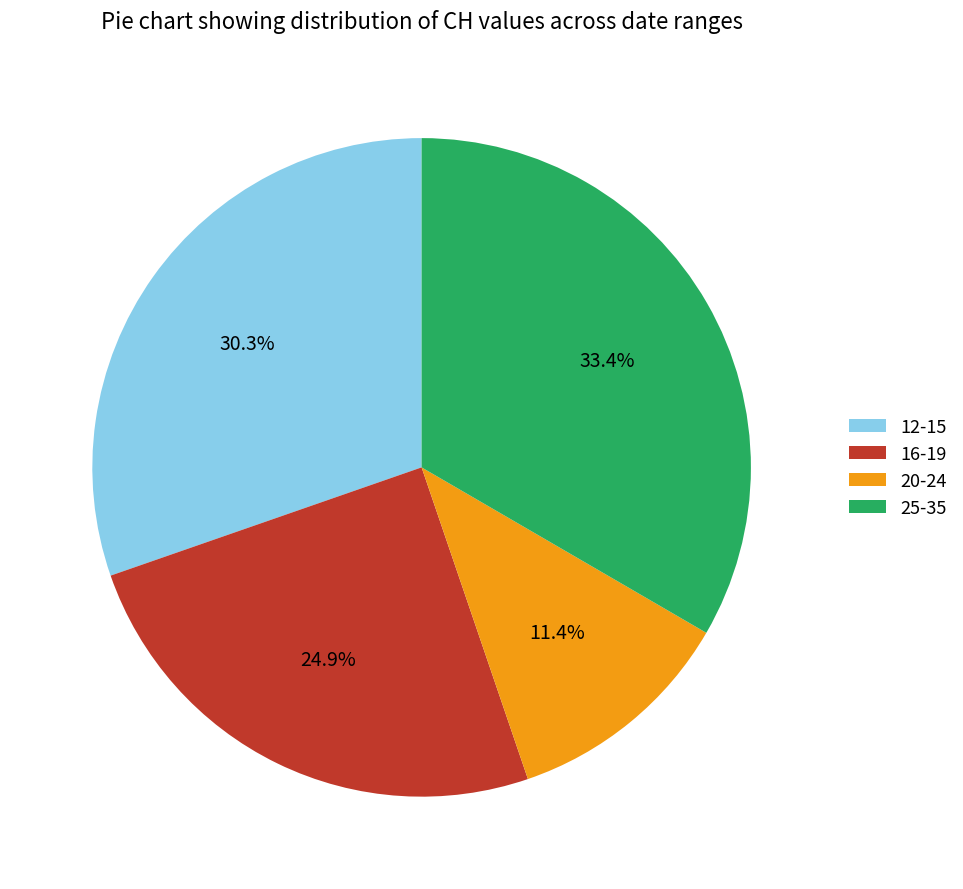

How many slices are in this pie chart?

4